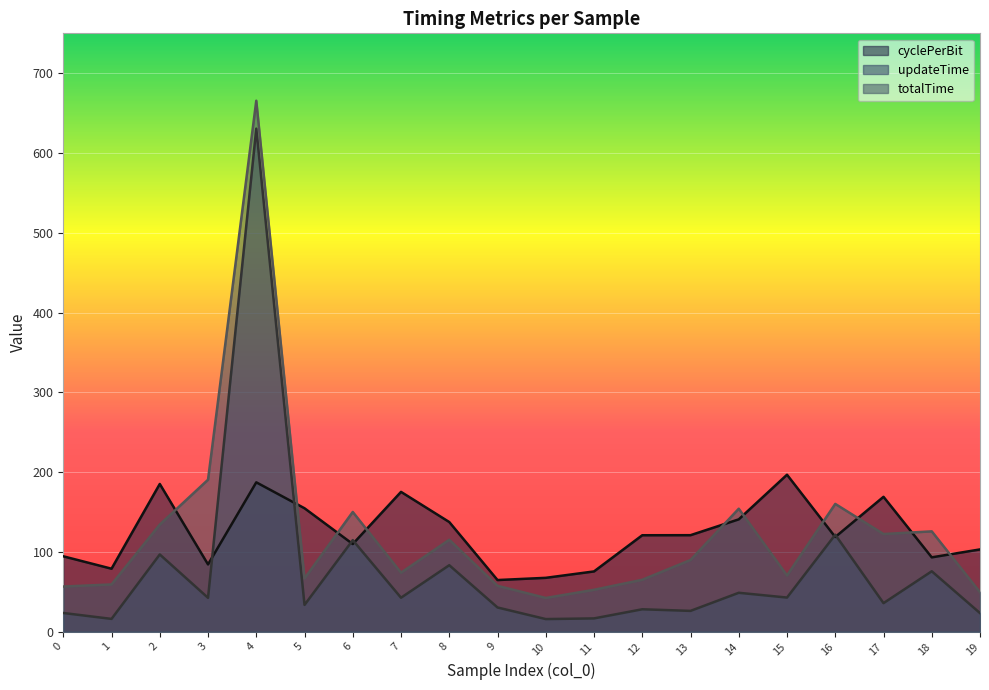

What is the total value across all series at 14?

343.7